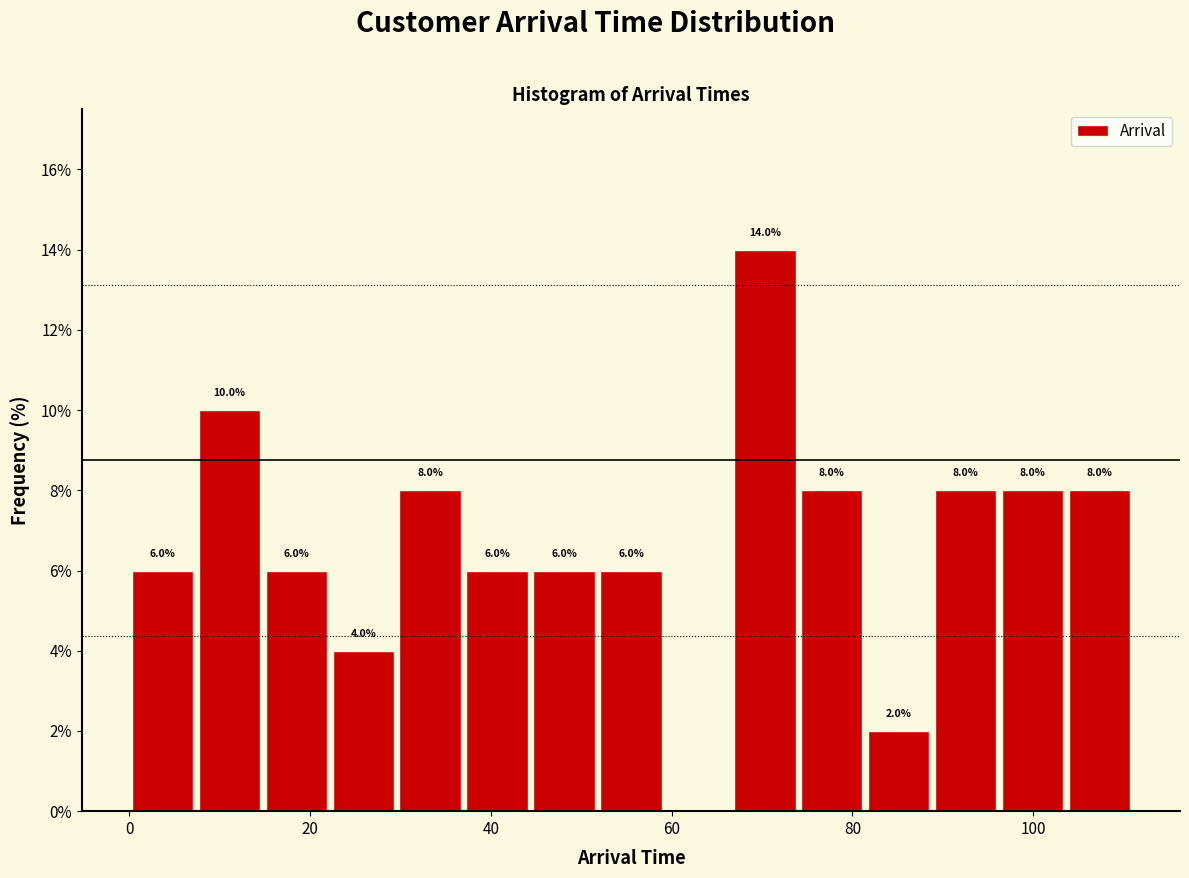

Around what value on the x-axis is the tallest bar? Give the approximate position of its centre, as read against the axis.

70